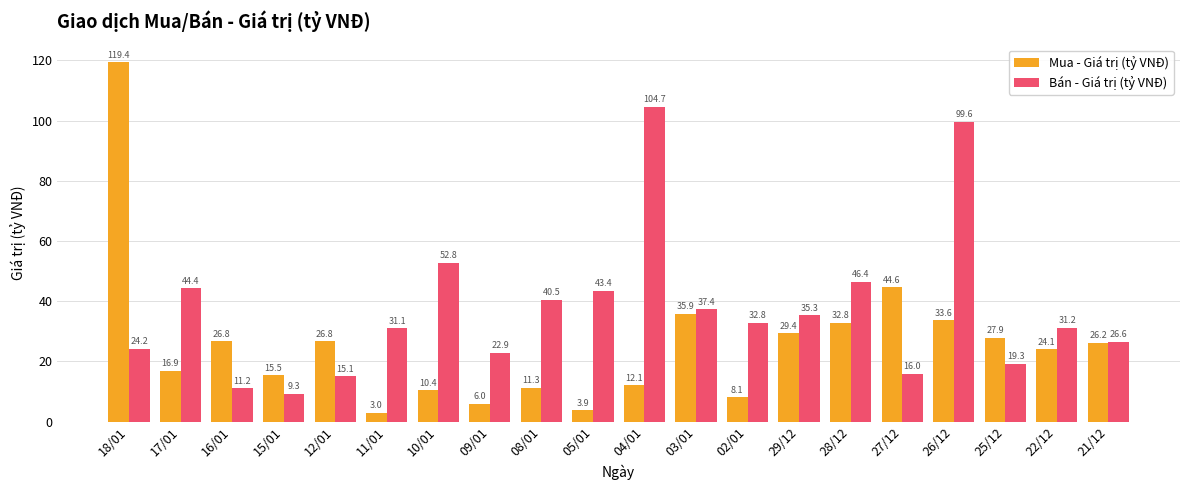

What is the label of the 16th bar from the right?

12/01